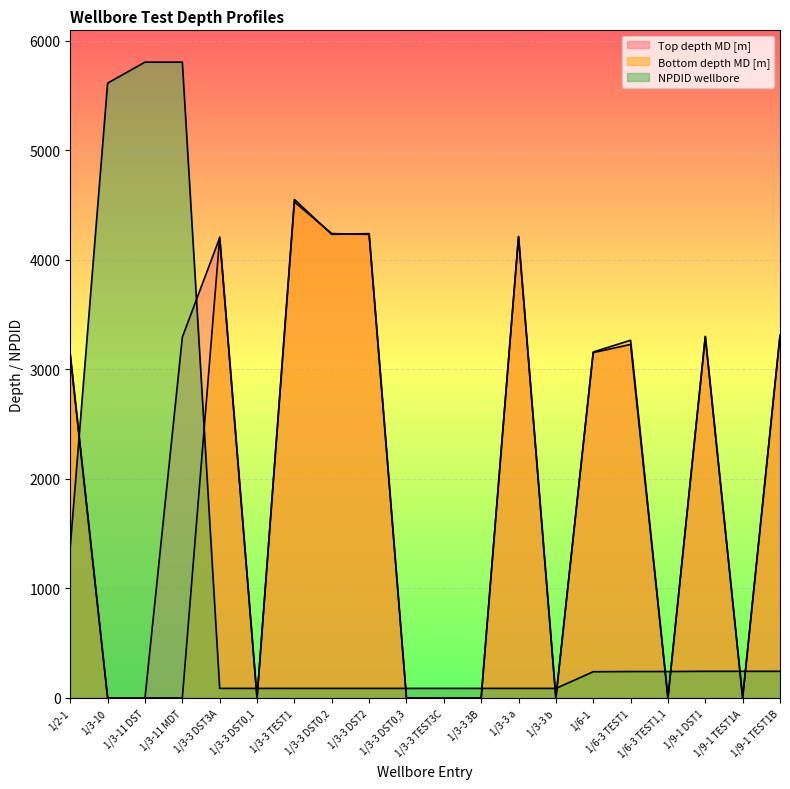

List the series in order of their overall mean, highest first.

Top depth MD [m], Bottom depth MD [m], NPDID wellbore